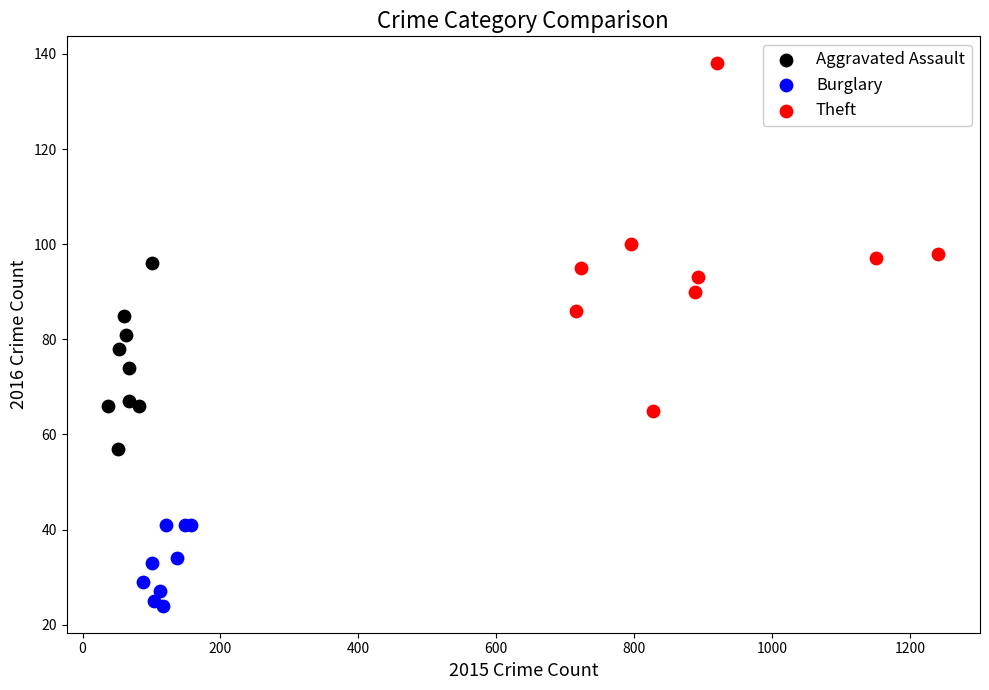

Which series reaches the maximum Y coordinate?

Theft